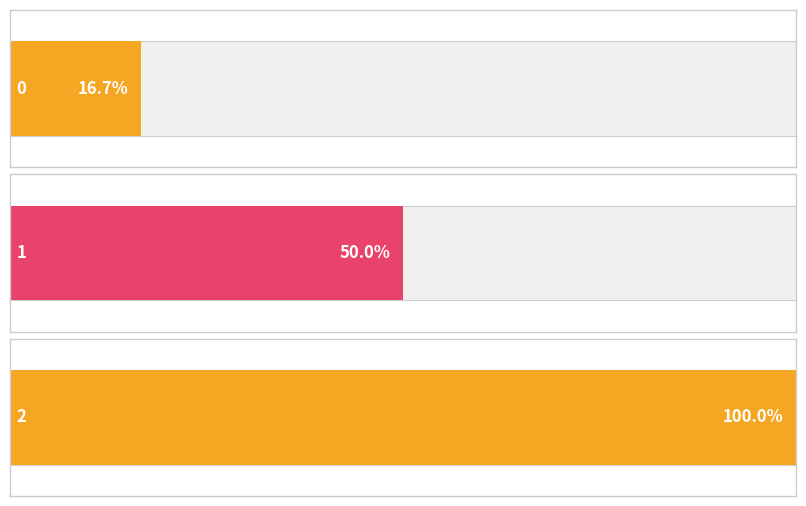

How many bars are there in total?

3